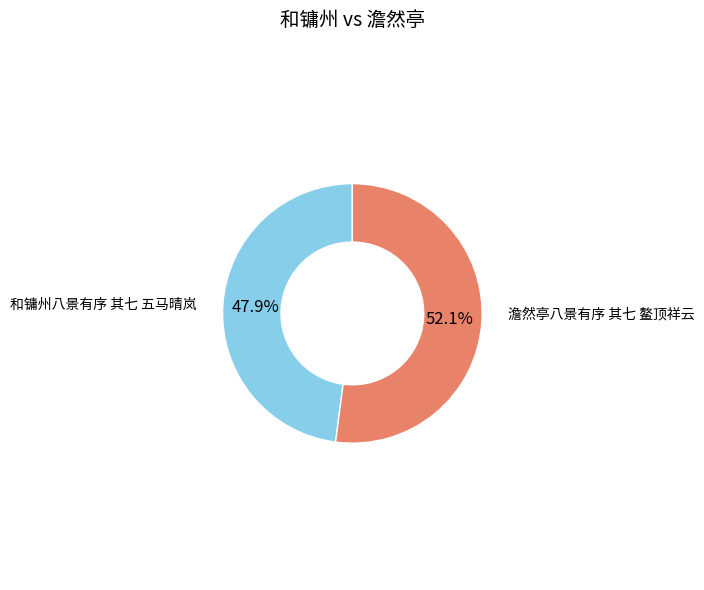

Count the number of slices in the pie.

2